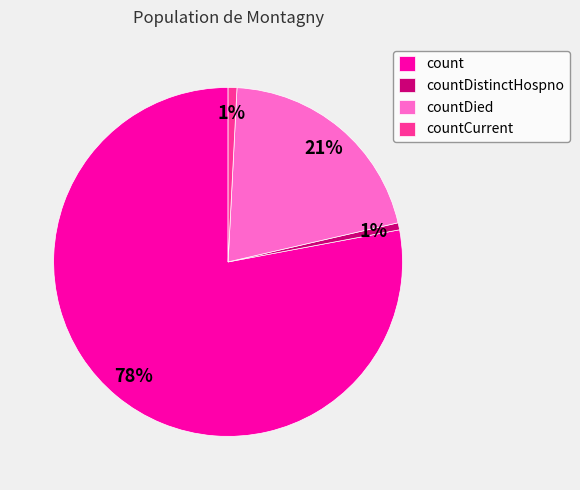

To the nearest percent, what portion does countDied represent?

21%